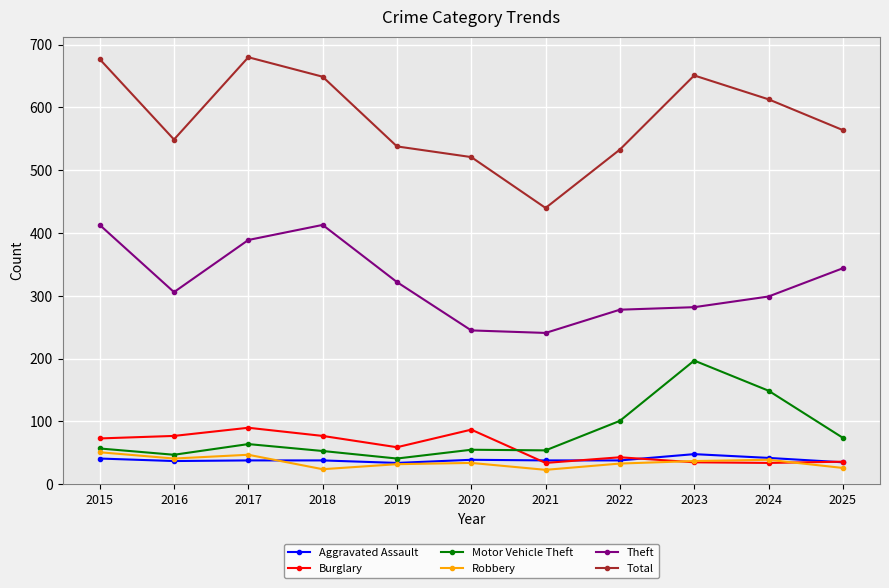

How many lines are shown in the chart?

6